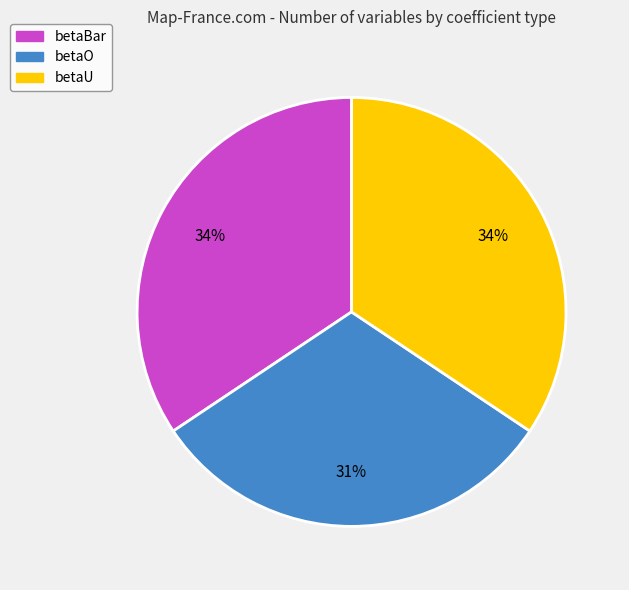

The betaO slice represents 31% of the pie. True or false?

True